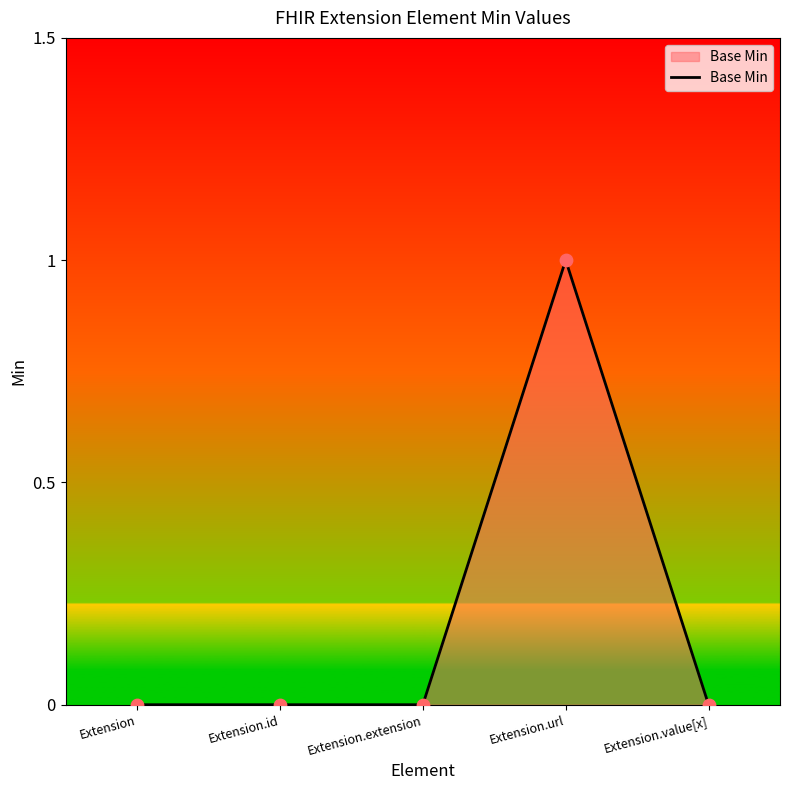

What is the change in value from Extension.extension to Extension.url?

+1